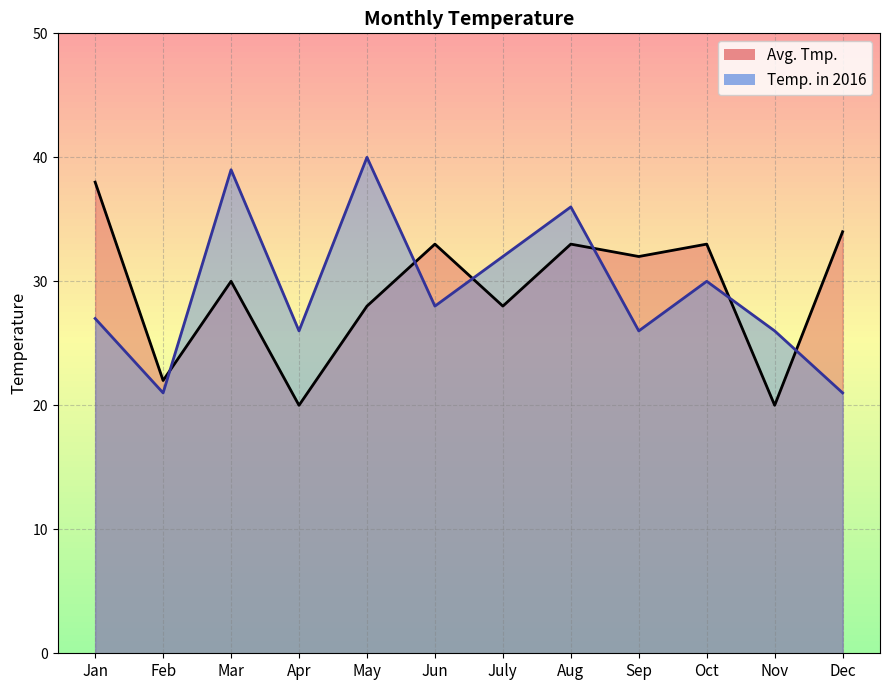

Rank the categories by Avg. Tmp. value from highest to lowest.

Jan, Dec, Jun, Aug, Oct, Sep, Mar, May, July, Feb, Apr, Nov